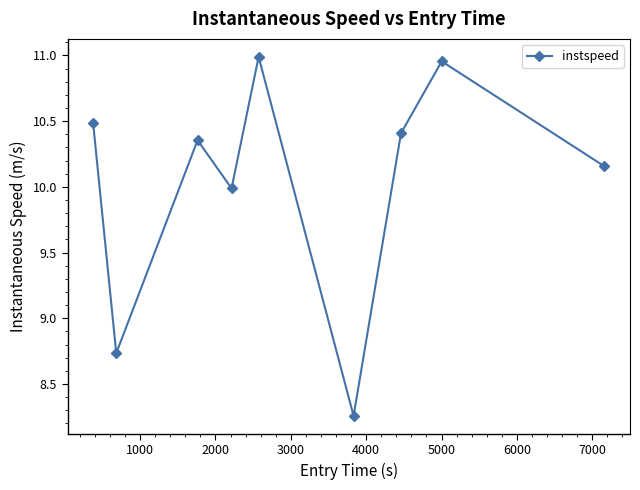

True or false: there are more than 0 points higher than both neighbors.

True